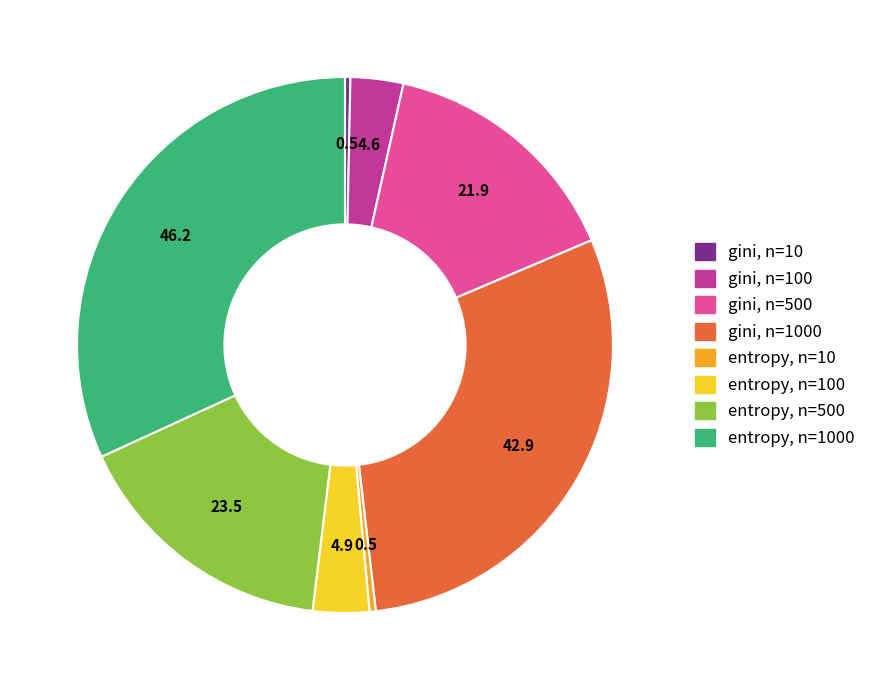

Is there any slice that represents more than half of the pie?

No